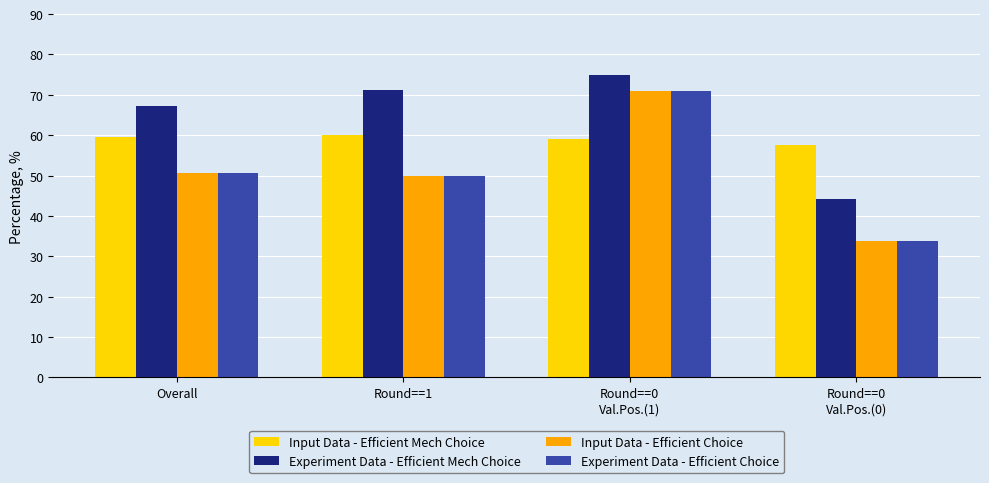

True or false: Input Data - Efficient Mech Choice has a value of 57.6 at Round==0
Val.Pos.(0).

True